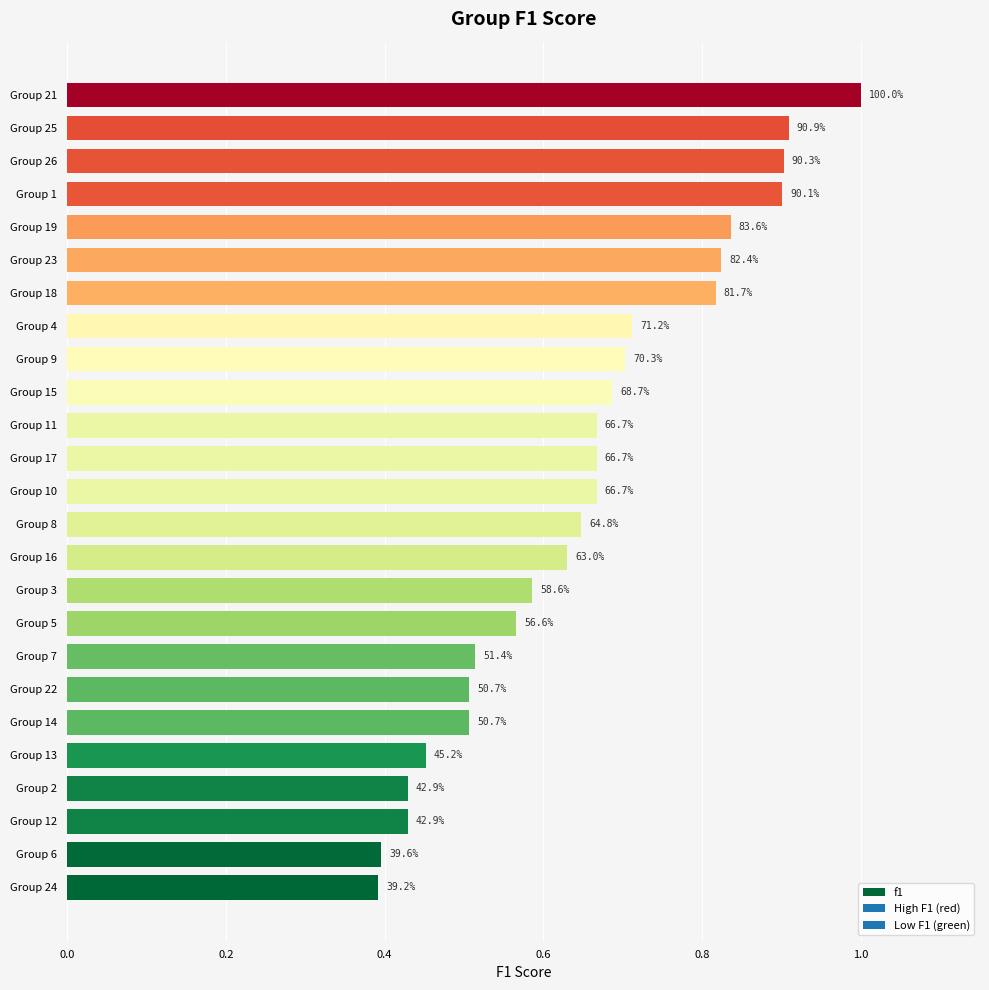

Are the bars horizontal?

Yes